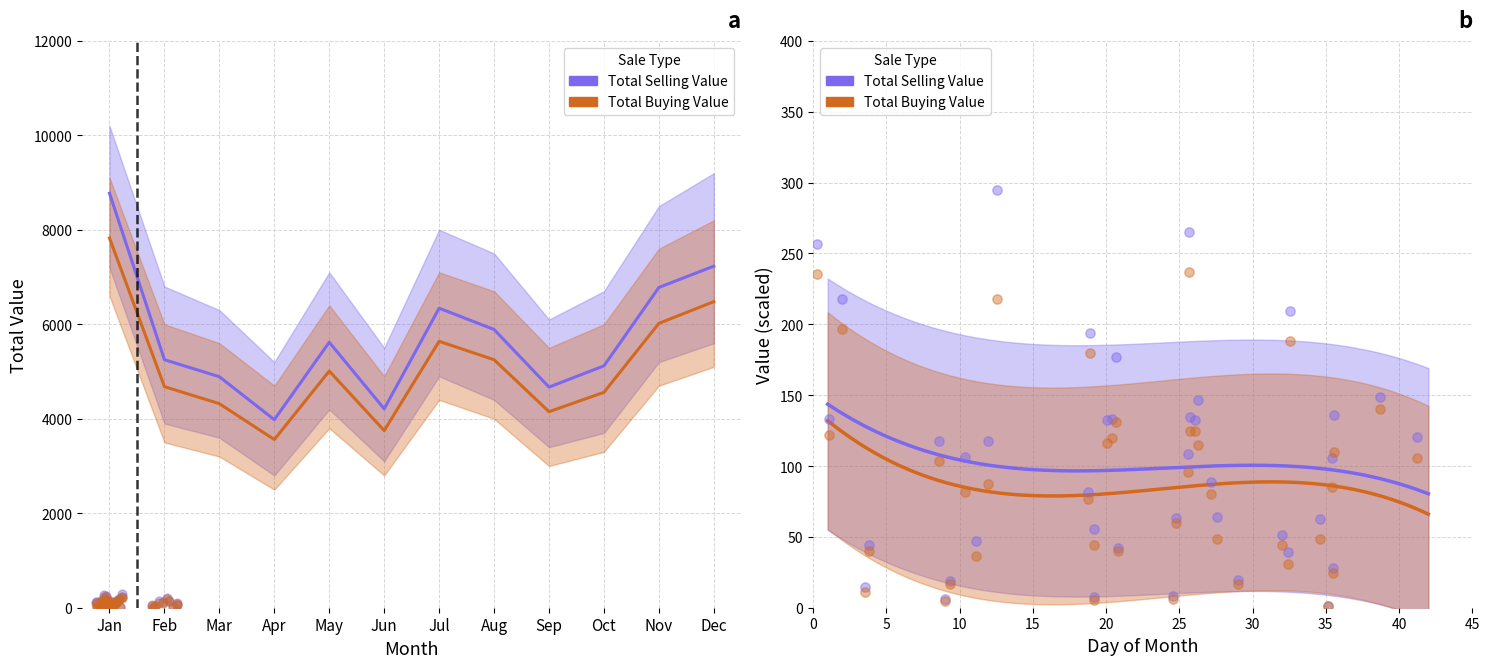

Which series has the largest total across all categories?

Total Selling Value